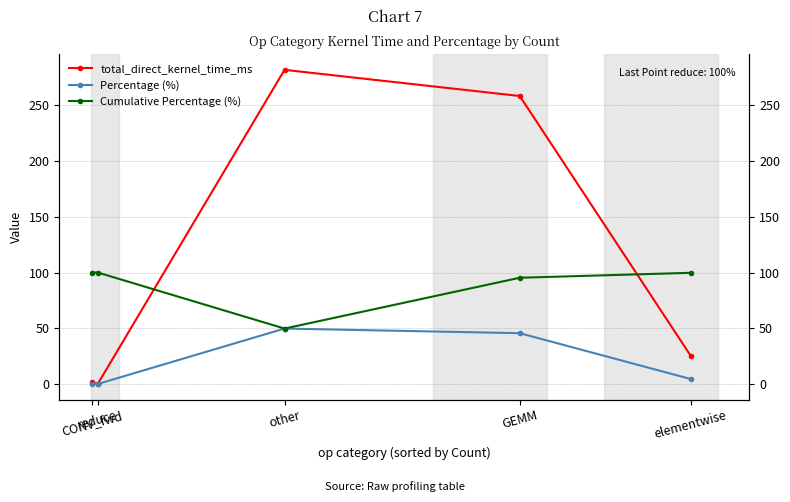

Where is Cumulative Percentage (%) nearest to the value 74?

GEMM